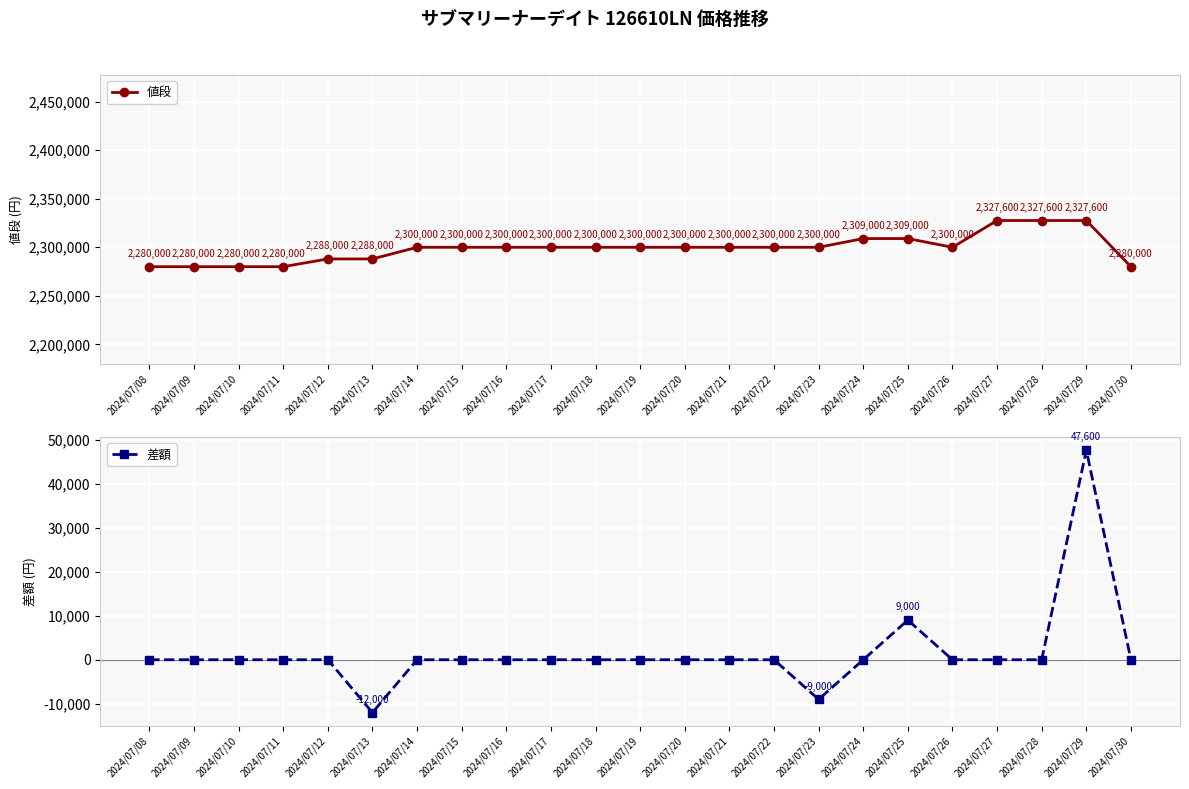

True or false: 差額 and 値段 intersect in this chart.

False